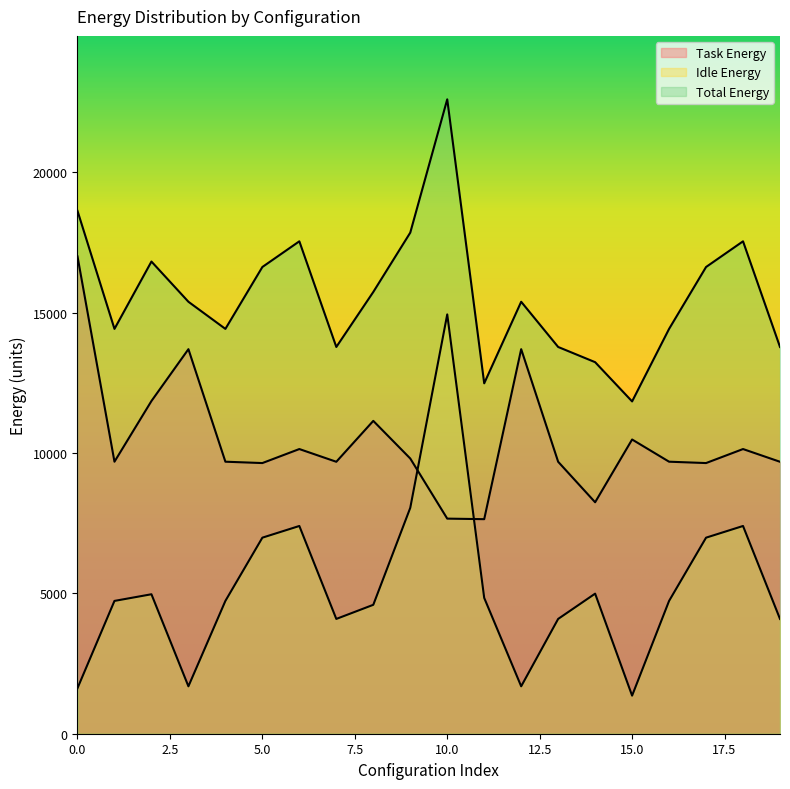

How many lines are shown in the chart?

3